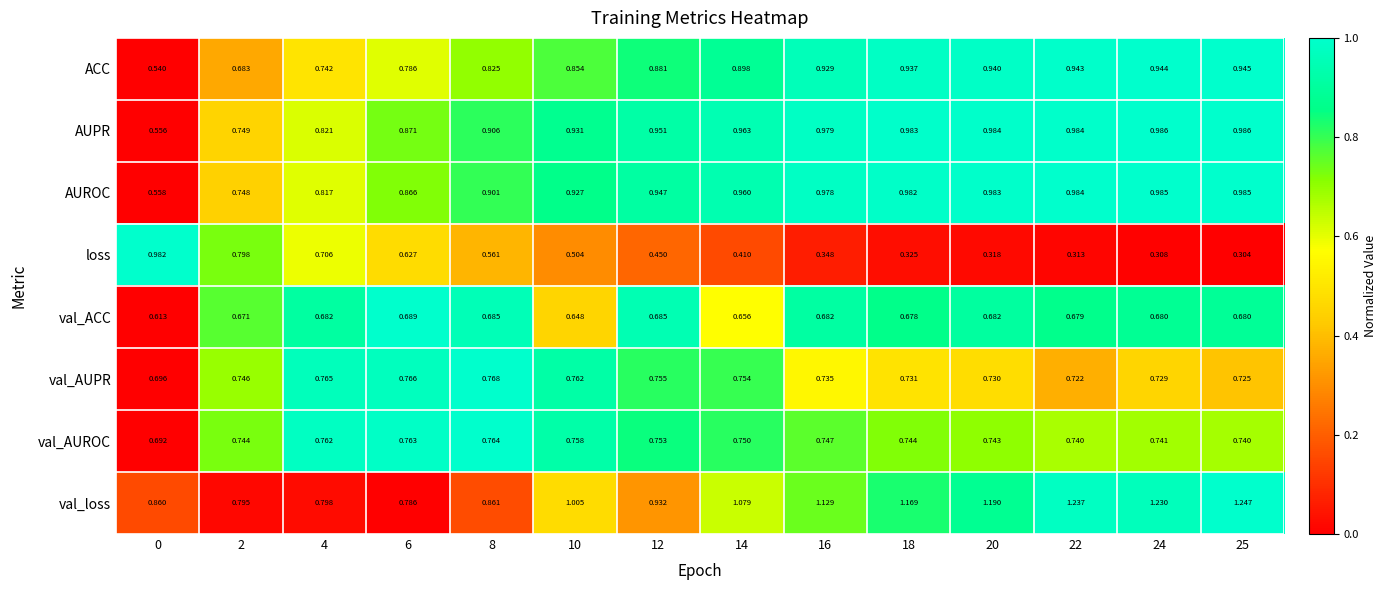

List the series in order of their peak value, lowest first.

val_ACC, val_AUROC, val_AUPR, ACC, loss, AUROC, AUPR, val_loss